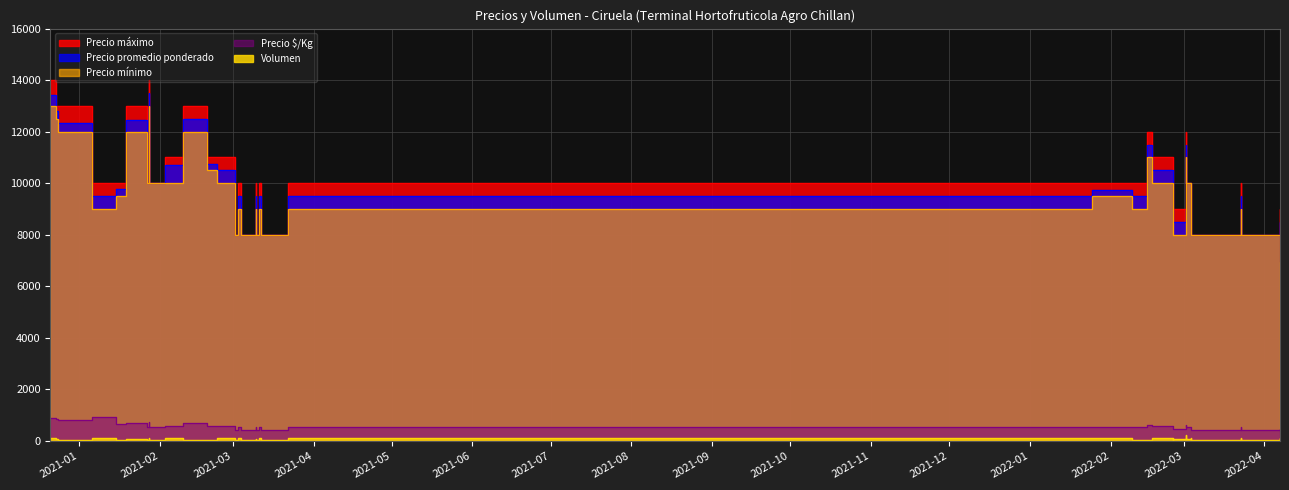

How many categories are shown in the chart?

40